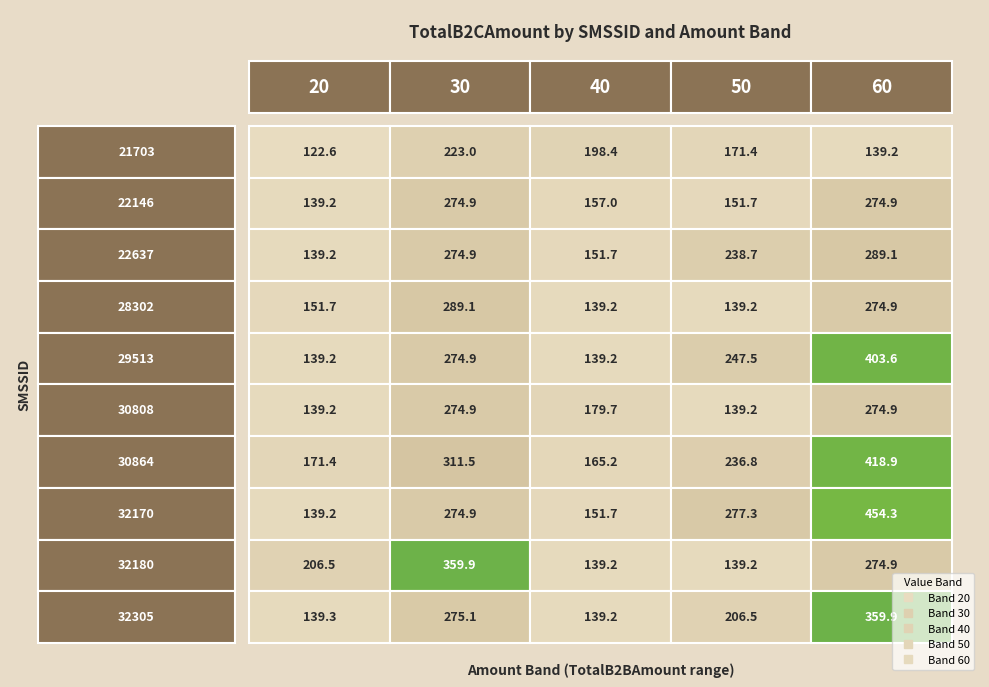

Reading left to right, list all the values displayed in this chart.

0_20: 122.6	139.2	139.2	151.7	139.2	139.2	171.4	139.2	206.5	139.3
0_30: 223.0	274.9	274.9	289.1	274.9	274.9	311.5	274.9	359.9	275.1
0_40: 198.4	157.0	151.7	139.2	139.2	179.7	165.2	151.7	139.2	139.2
0_50: 171.4	151.7	238.7	139.2	247.5	139.2	236.8	277.3	139.2	206.5
0_60: 139.2	274.9	289.1	274.9	403.6	274.9	418.9	454.3	274.9	359.9